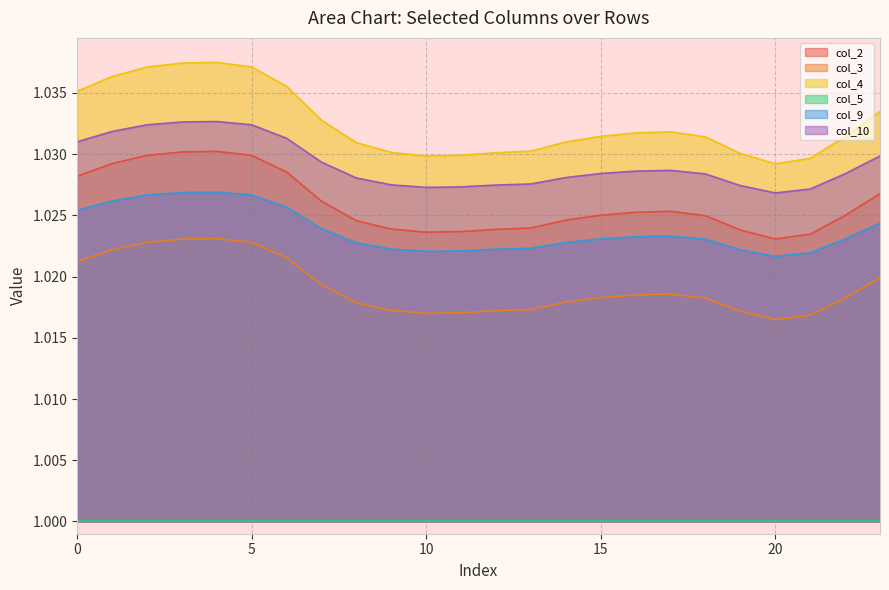

Which category has the highest value across all series?

4